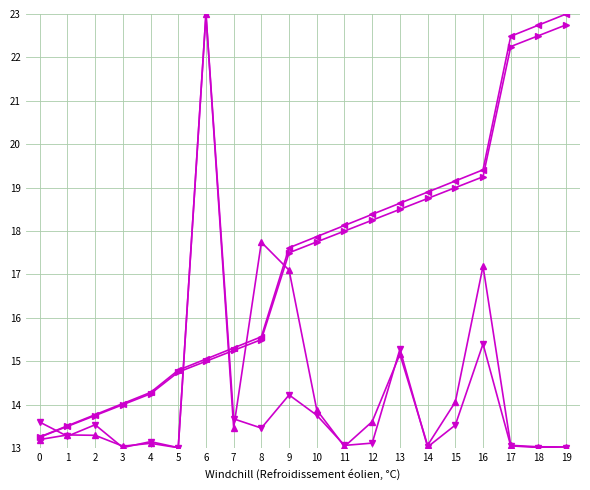

Does the chart have visible grid lines?

Yes